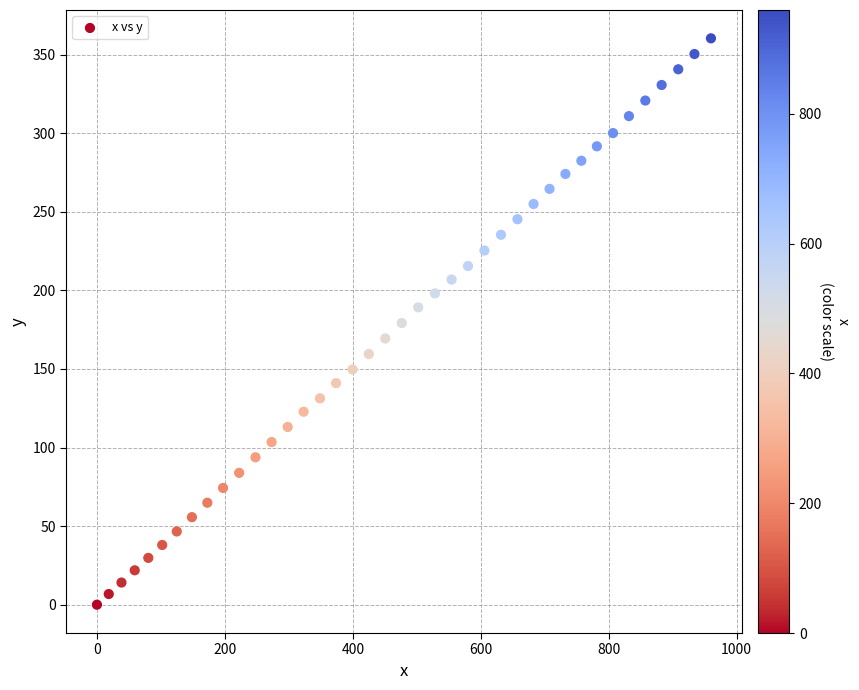

What is the range of X values (max minus min)?

959.8